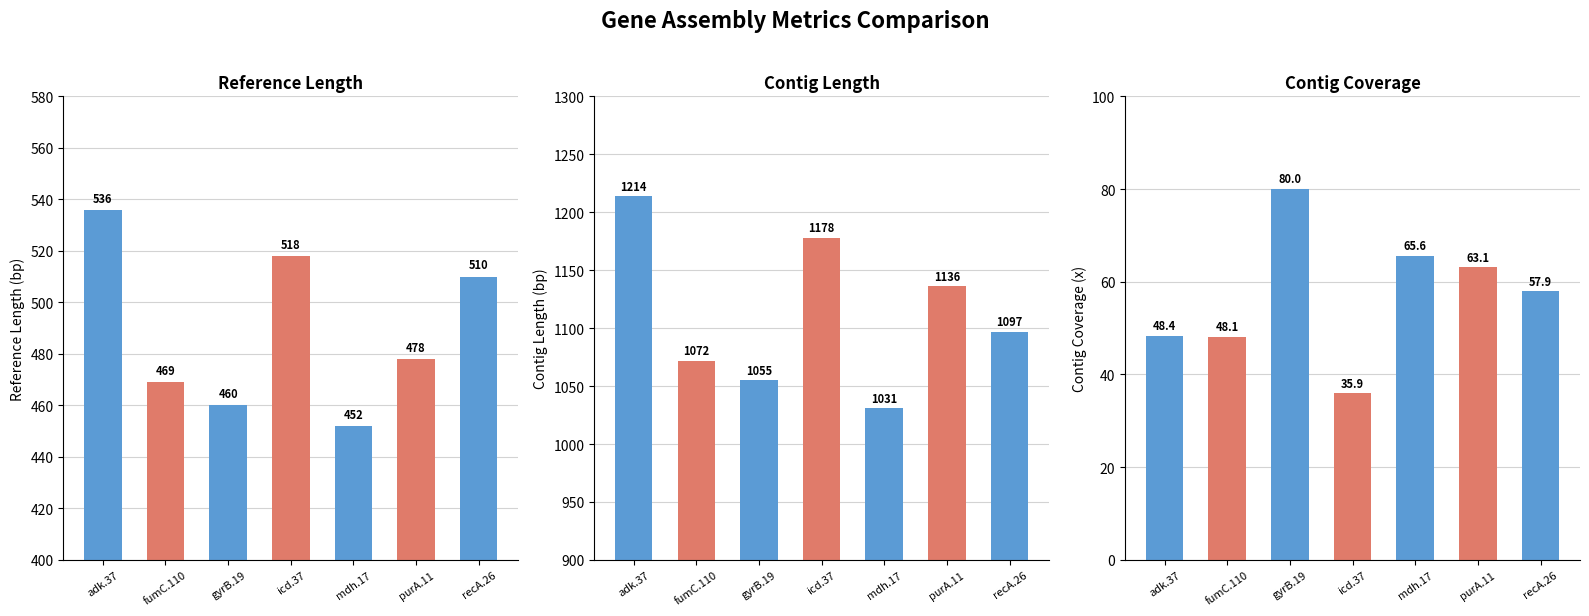

Are the bars horizontal?

No